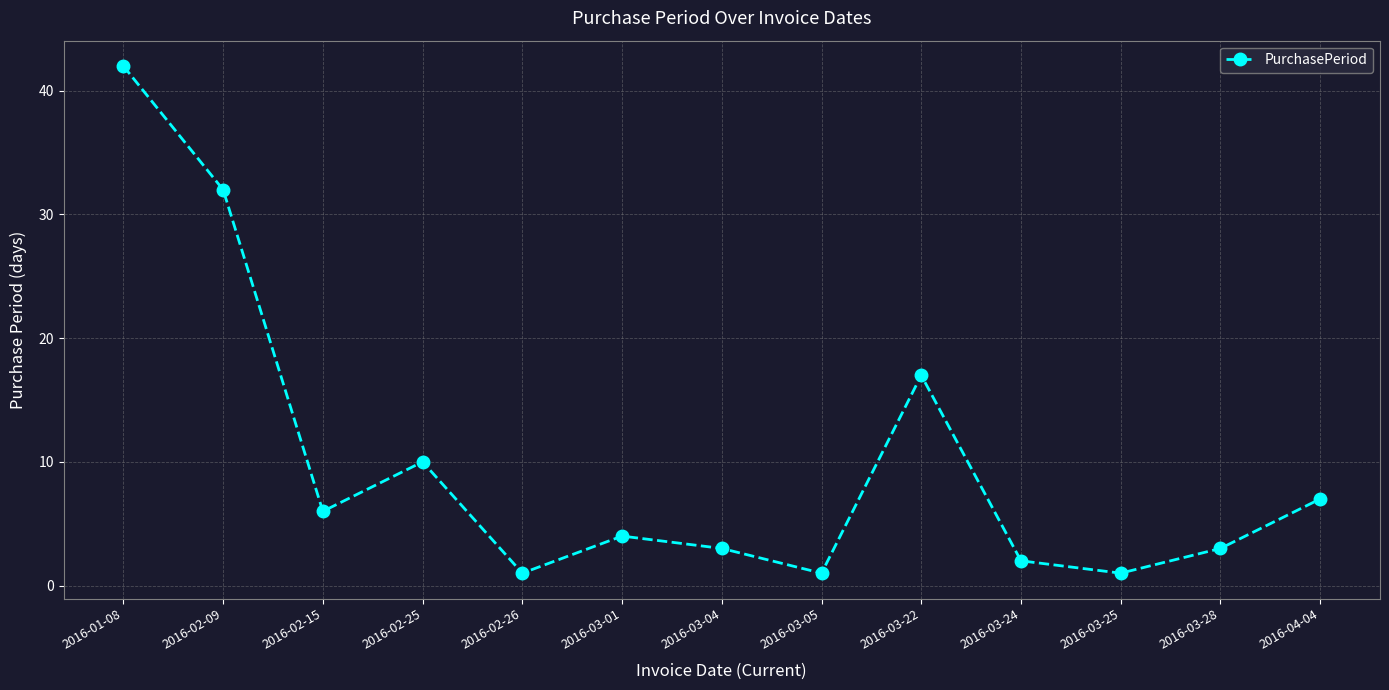

True or false: the data shows 5 at 2016-03-04.

False